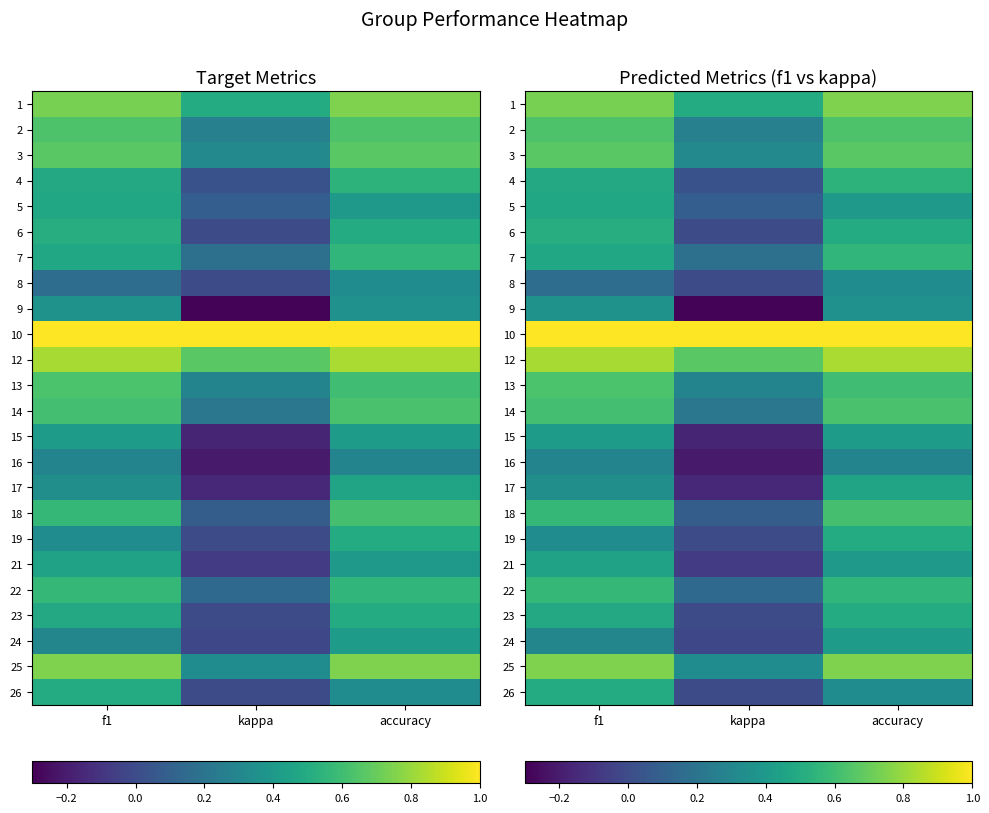

Where is 22 nearest to the value 0?

kappa